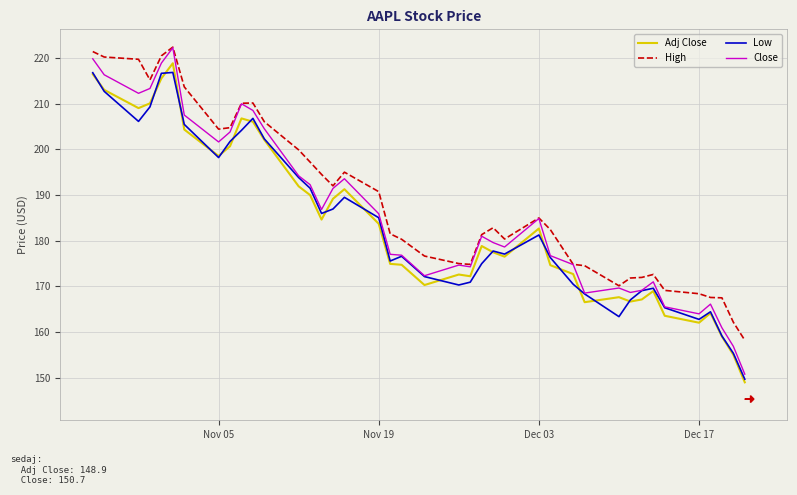

What is the smallest value displayed?

148.9